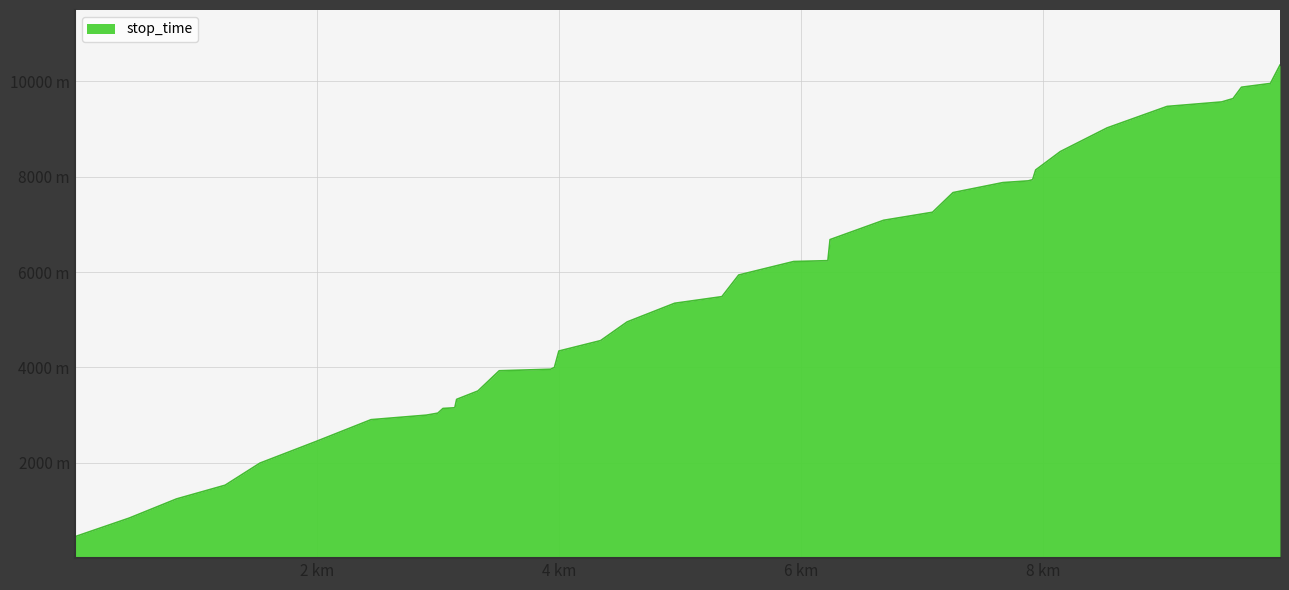

Reading left to right, transcribe all the data shown in this chart.

449	840	1242	1530	1994	2448	2905	3000	3042	3140	3155	3331	3507	3931	3963	4000	4345	4564	4956	5347	5486	5940	6223	6241	6683	7088	7257	7669	7879	7915	7940	8144	8530	9026	9477	9571	9641	9880	9959	10344